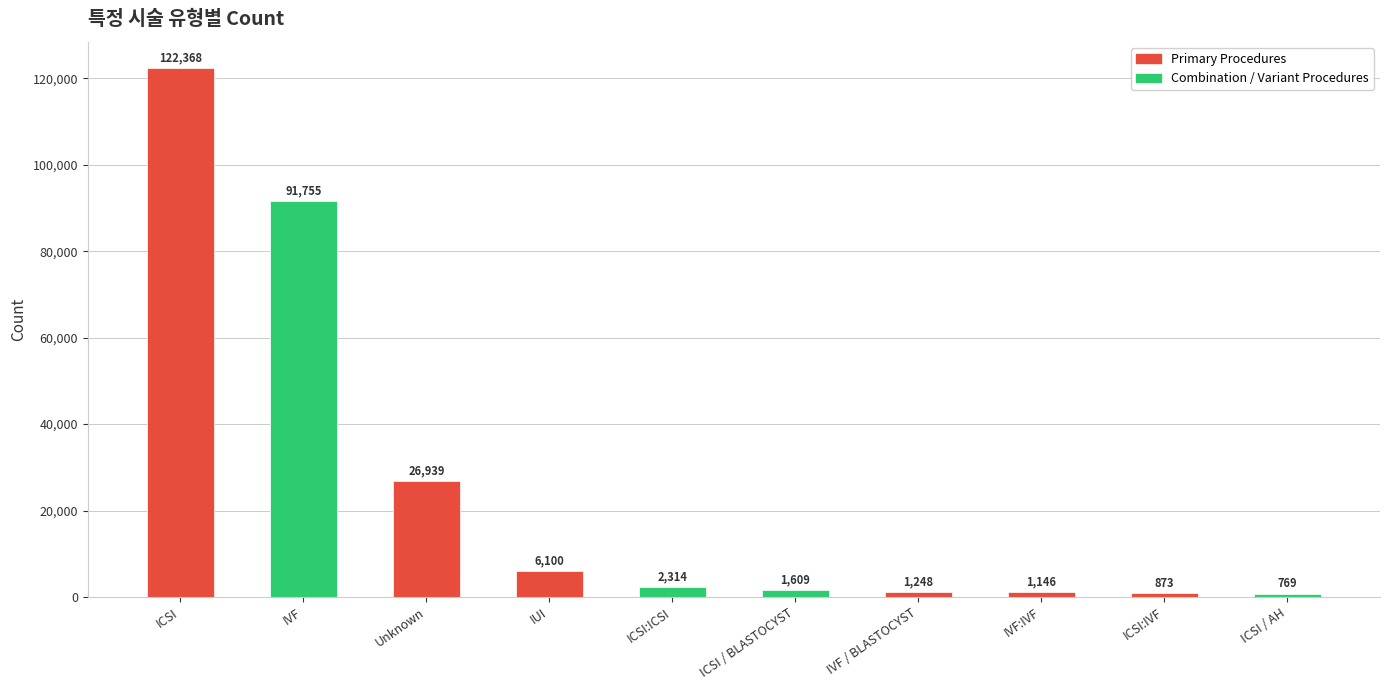

How many series are shown in this chart?

1